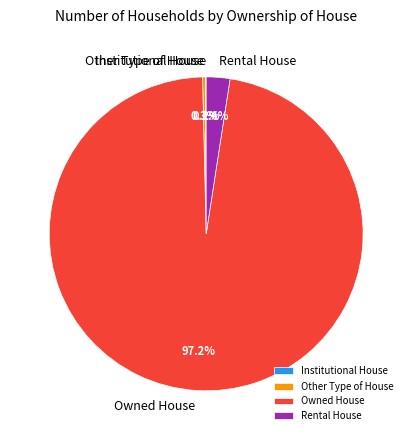

What is the ratio of the value at Rental House to the value at Other Type of House?

8.5